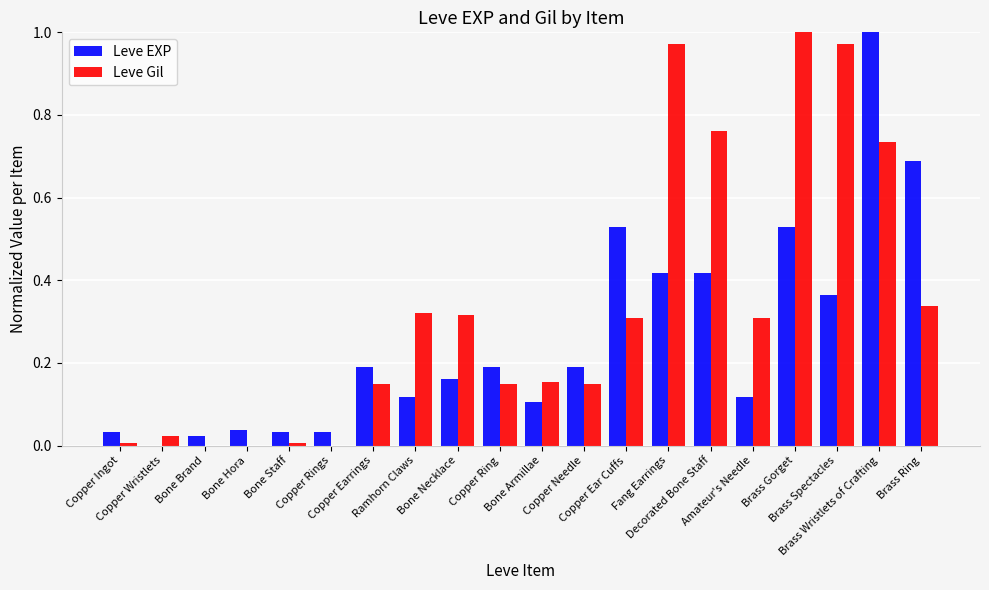

How many series are shown in this chart?

2